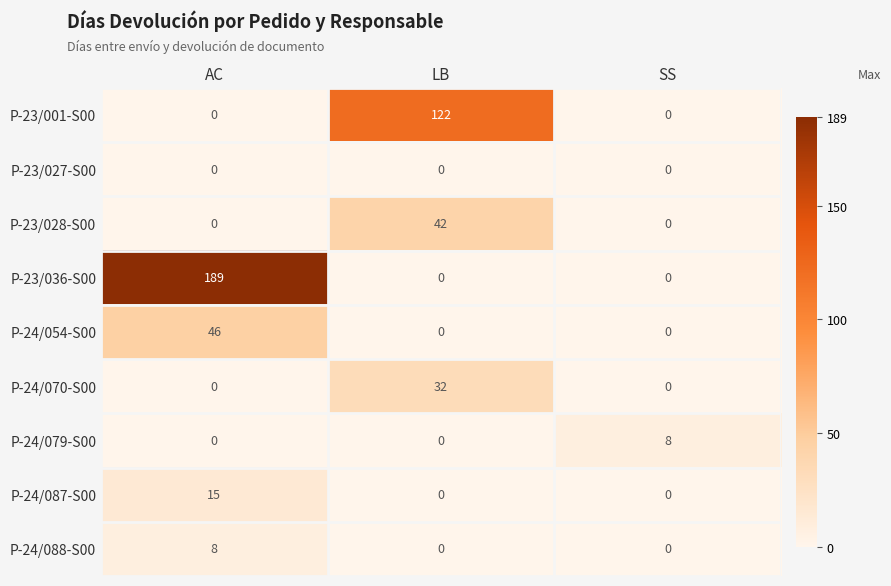

Reading left to right, list all the values displayed in this chart.

P-23/001-S00: 0	122	0
P-23/027-S00: 0	0	0
P-23/028-S00: 0	42	0
P-23/036-S00: 189	0	0
P-24/054-S00: 46	0	0
P-24/070-S00: 0	32	0
P-24/079-S00: 0	0	8
P-24/087-S00: 15	0	0
P-24/088-S00: 8	0	0